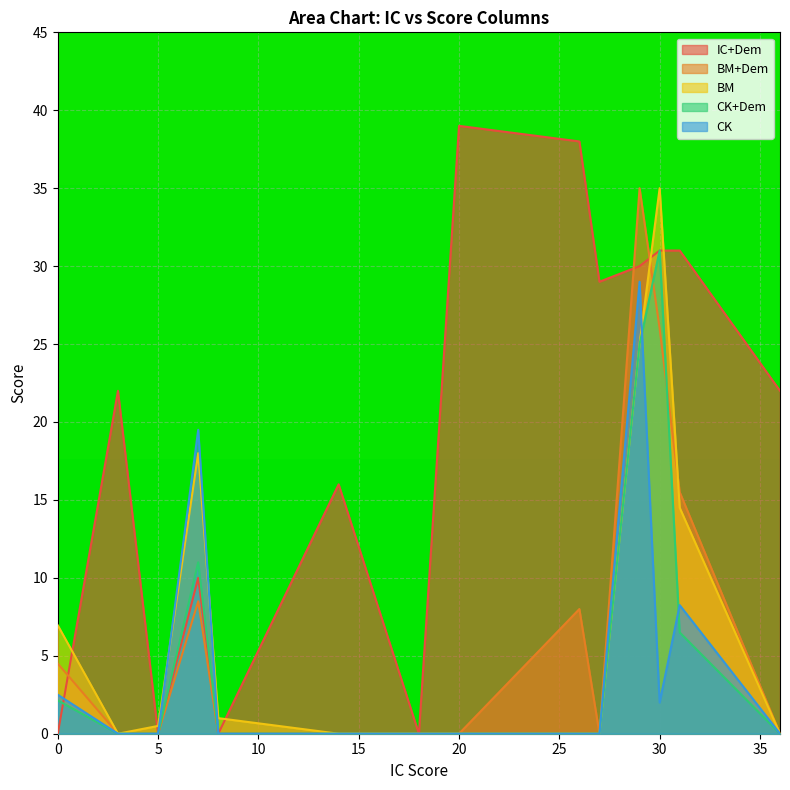

What is the difference between the second highest and minimum values in the IC+Dem series?

38.0